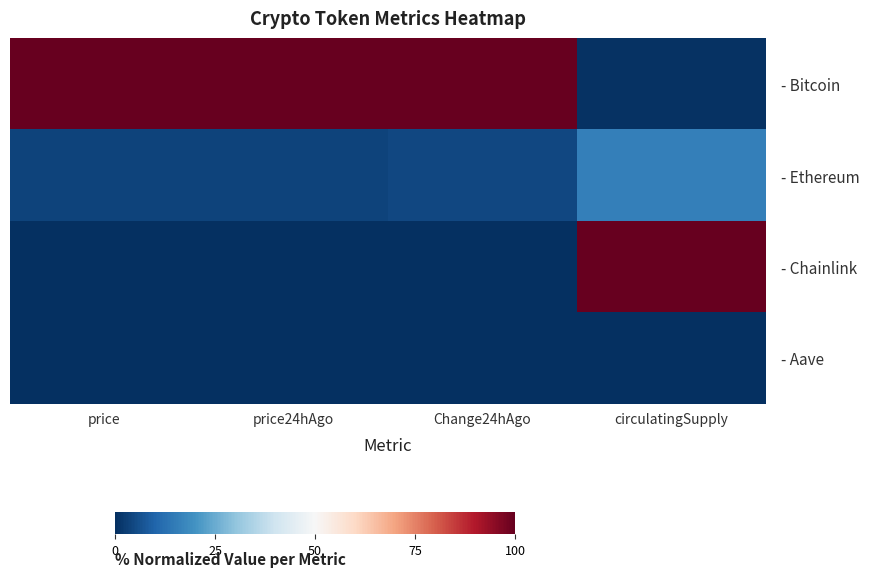

Reading left to right, extract all data points from this chart.

- Bitcoin: price=1.0	price24hAgo=1.0	Change24hAgo=1.0	circulatingSupply=0.0
- Ethereum: price=0.0	price24hAgo=0.0	Change24hAgo=0.0	circulatingSupply=0.2
- Chainlink: price=0.0	price24hAgo=0.0	Change24hAgo=0.0	circulatingSupply=1.0
- Aave: price=0.0	price24hAgo=0.0	Change24hAgo=0.0	circulatingSupply=0.0